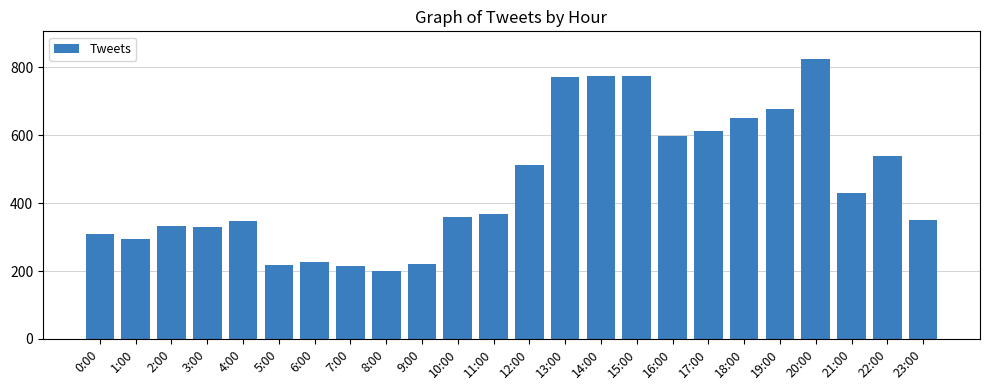

The chart shows a value of 841 at 17:00. True or false?

False